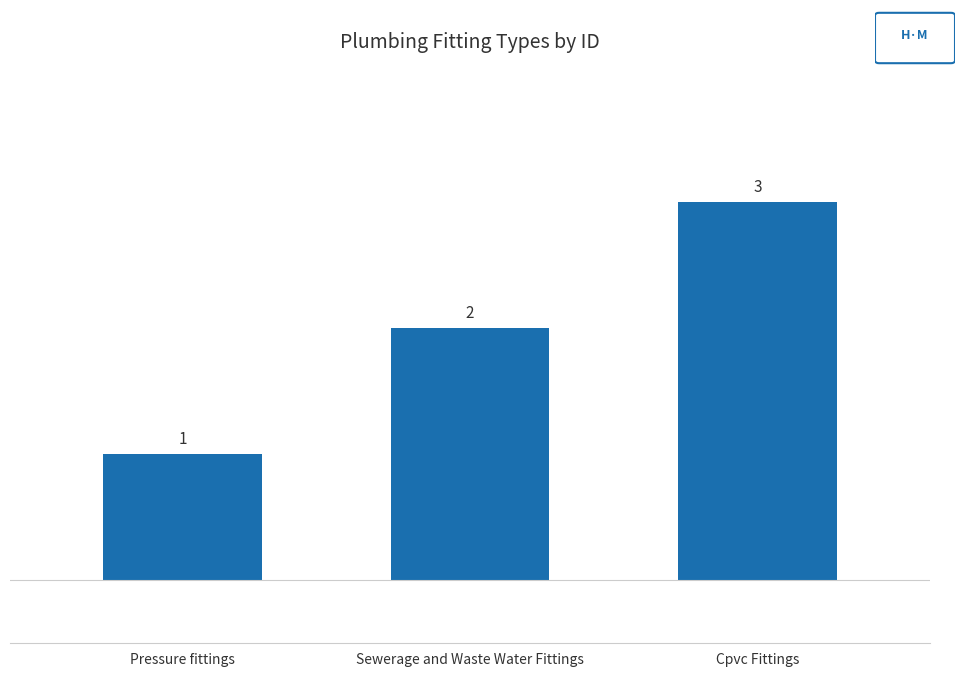

What is the difference between the maximum and minimum values?

2